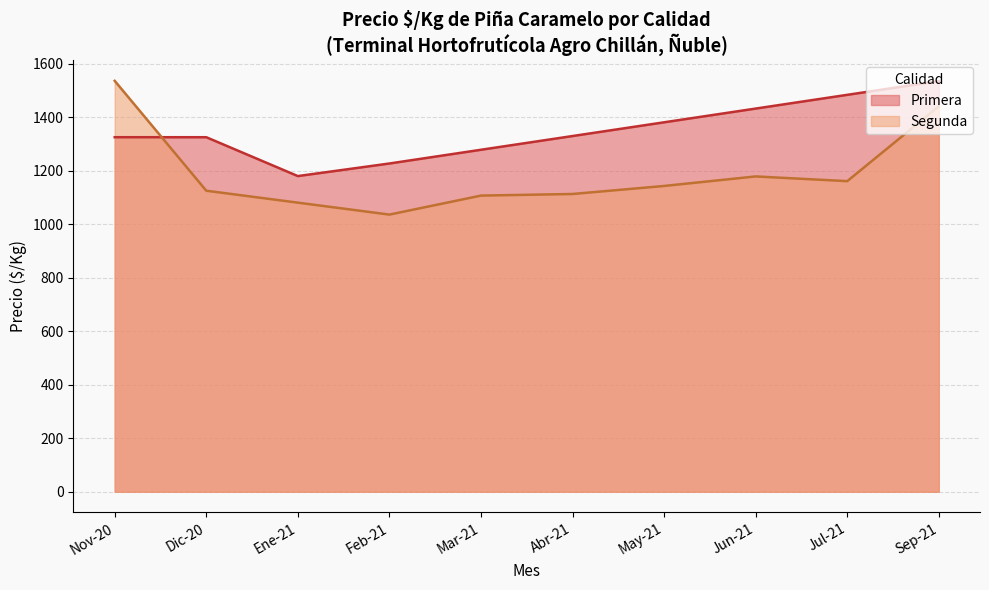

True or false: Precio $/Kg (Segunda) and Precio $/Kg (Primera) intersect in this chart.

True